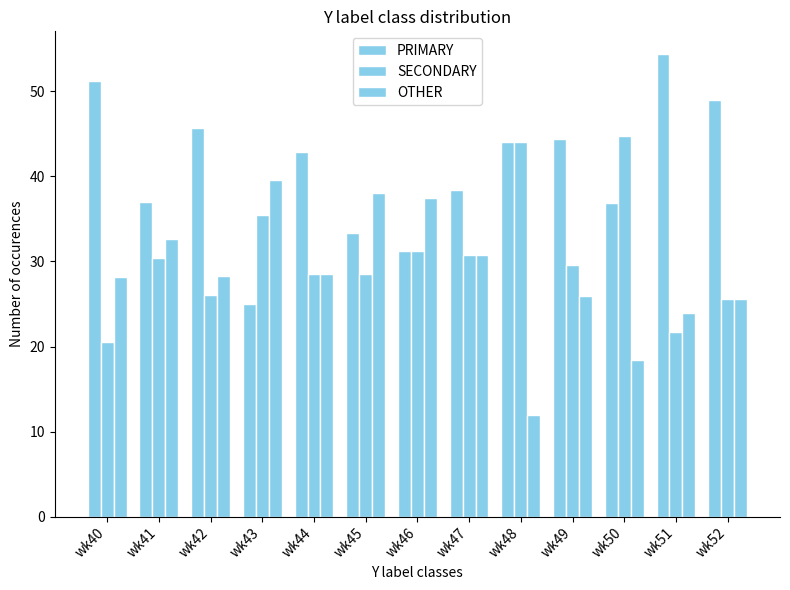

Reading left to right, list all the values displayed in this chart.

PRIMARY: wk40=51.3	wk41=37.0	wk42=45.7	wk43=25.0	wk44=42.9	wk45=33.3	wk46=31.2	wk47=38.5	wk48=44.0	wk49=44.4	wk50=36.8	wk51=54.3	wk52=48.9
SECONDARY: wk40=20.5	wk41=30.4	wk42=26.1	wk43=35.4	wk44=28.6	wk45=28.6	wk46=31.2	wk47=30.8	wk48=44.0	wk49=29.6	wk50=44.7	wk51=21.7	wk52=25.5
OTHER: wk40=28.2	wk41=32.6	wk42=28.3	wk43=39.6	wk44=28.6	wk45=38.1	wk46=37.5	wk47=30.8	wk48=12.0	wk49=25.9	wk50=18.4	wk51=23.9	wk52=25.5